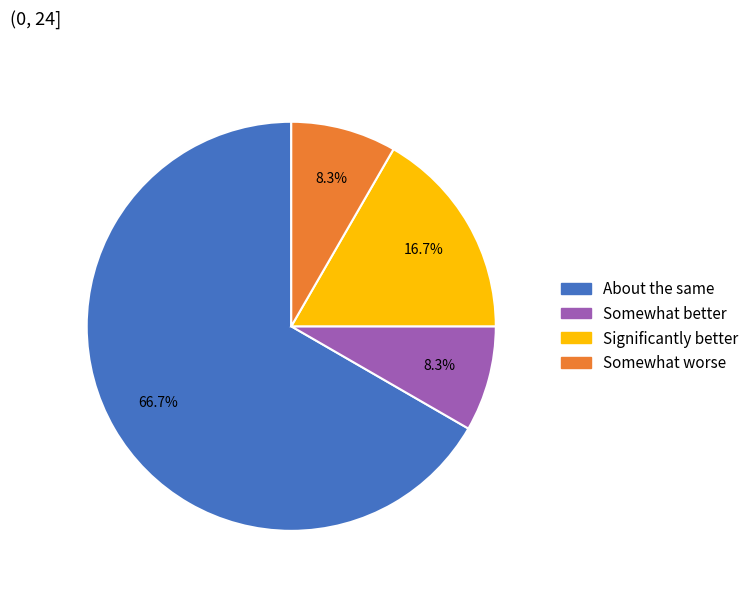

Is there any slice that represents more than half of the pie?

Yes